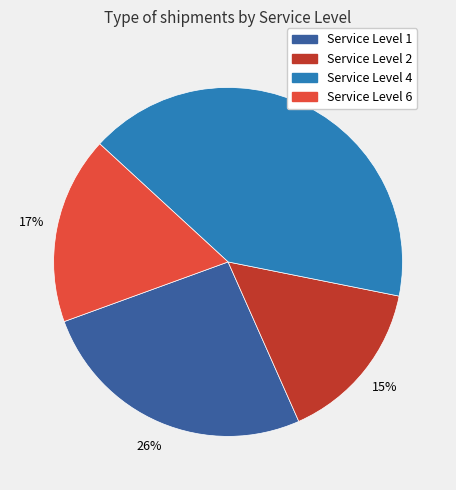

Is there a majority slice in this chart?

No